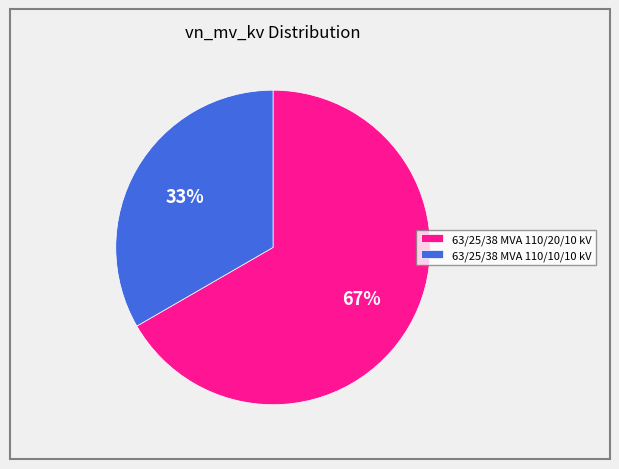

Which has a higher value, 63/25/38 MVA 110/20/10 kV or 63/25/38 MVA 110/10/10 kV?

63/25/38 MVA 110/20/10 kV